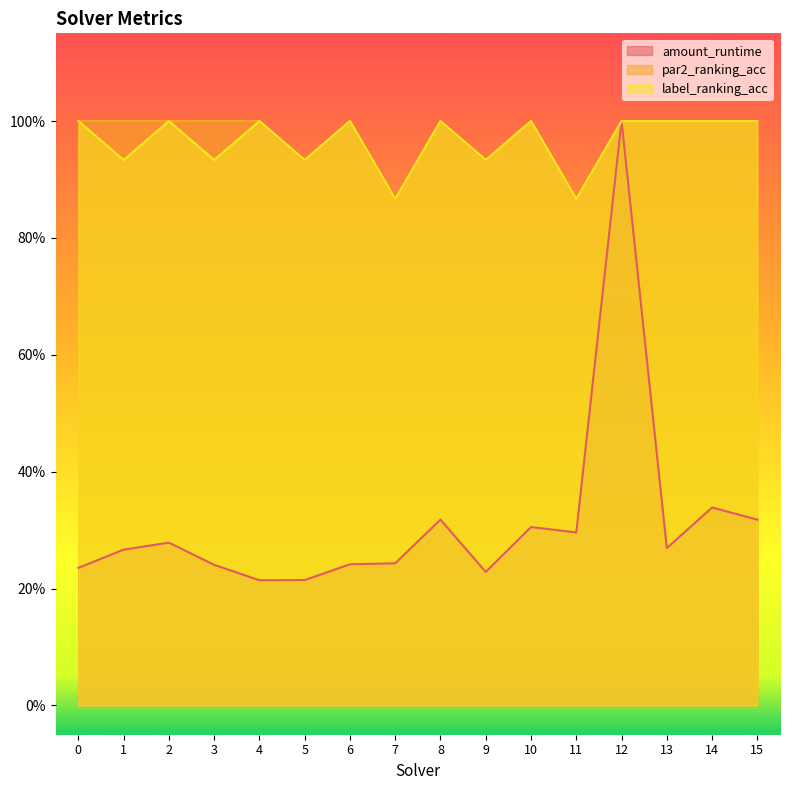

What are all the series names shown in the legend?

amount_runtime, par2_ranking_acc, label_ranking_acc